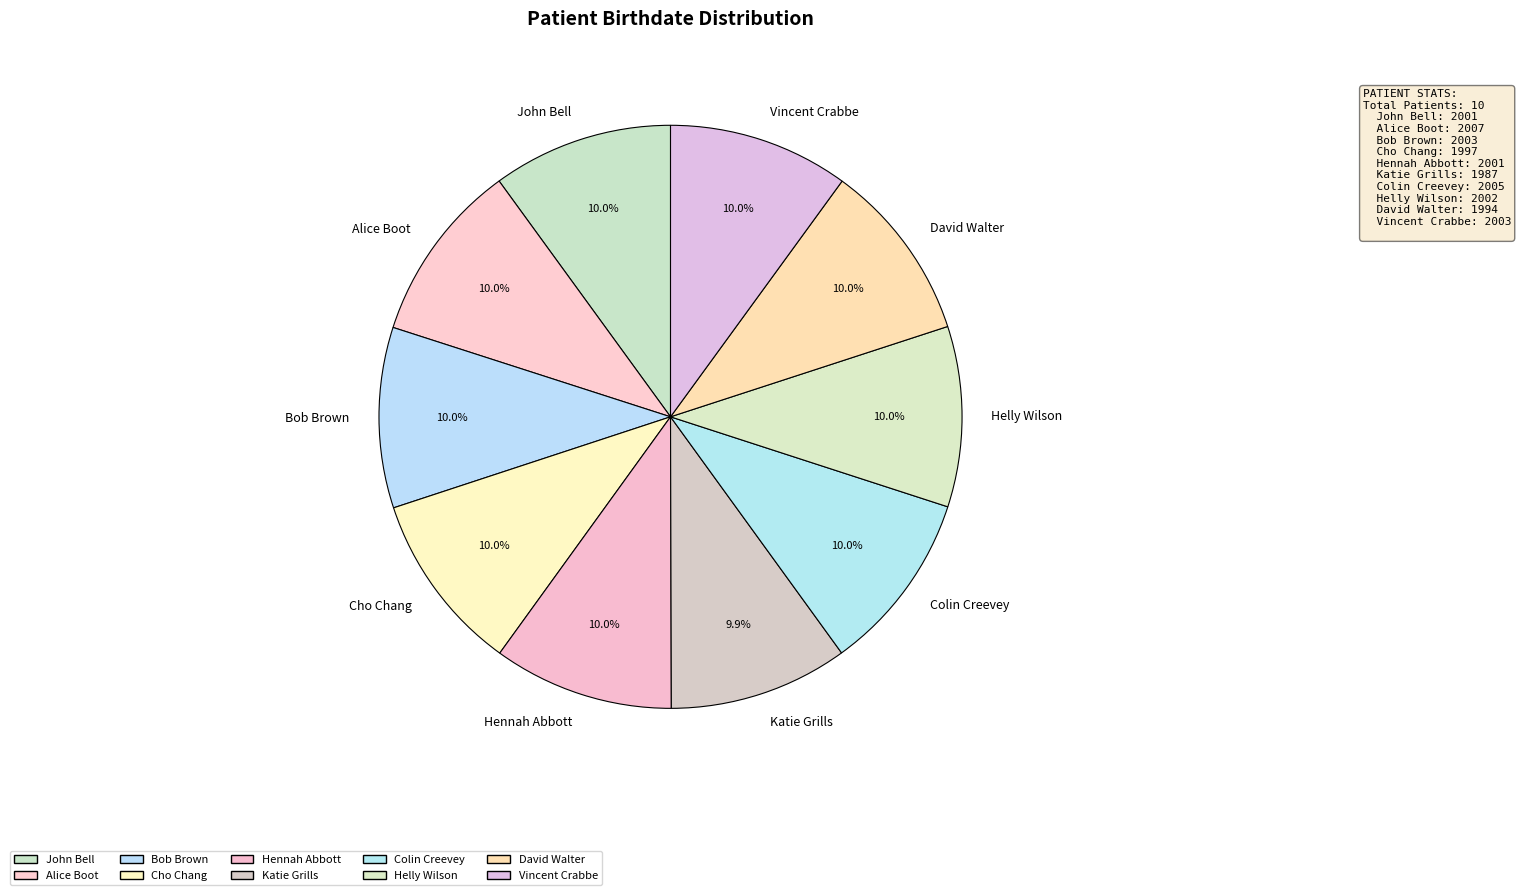

How many slices are in this pie chart?

10